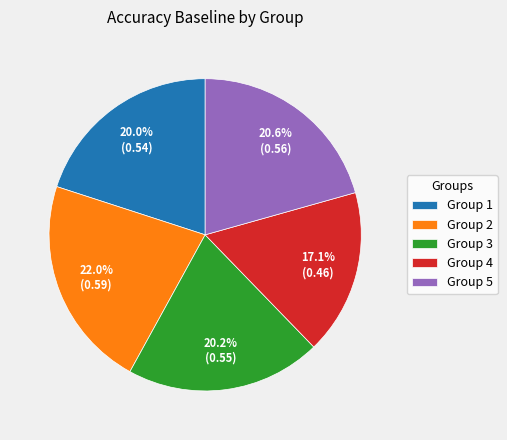

How much of the chart is everything except Group 4?

82.9%